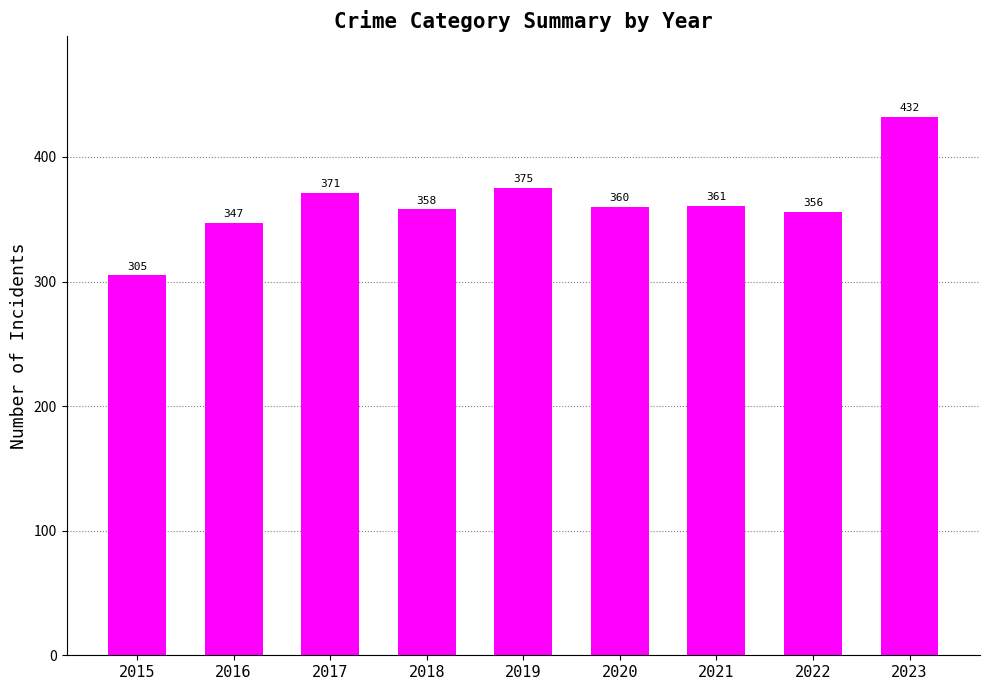

Where does the data first go above 360?

2017